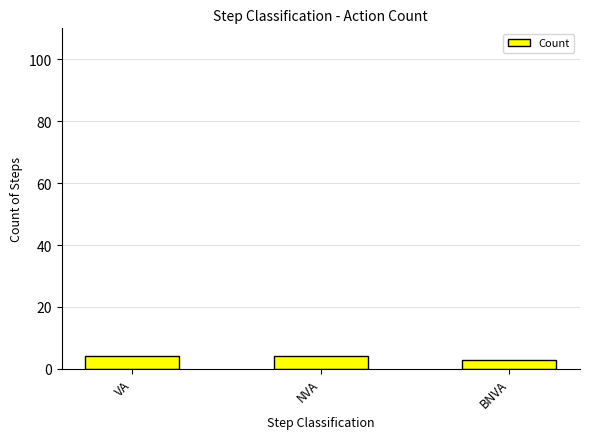

What is the approximate value at VA?

4